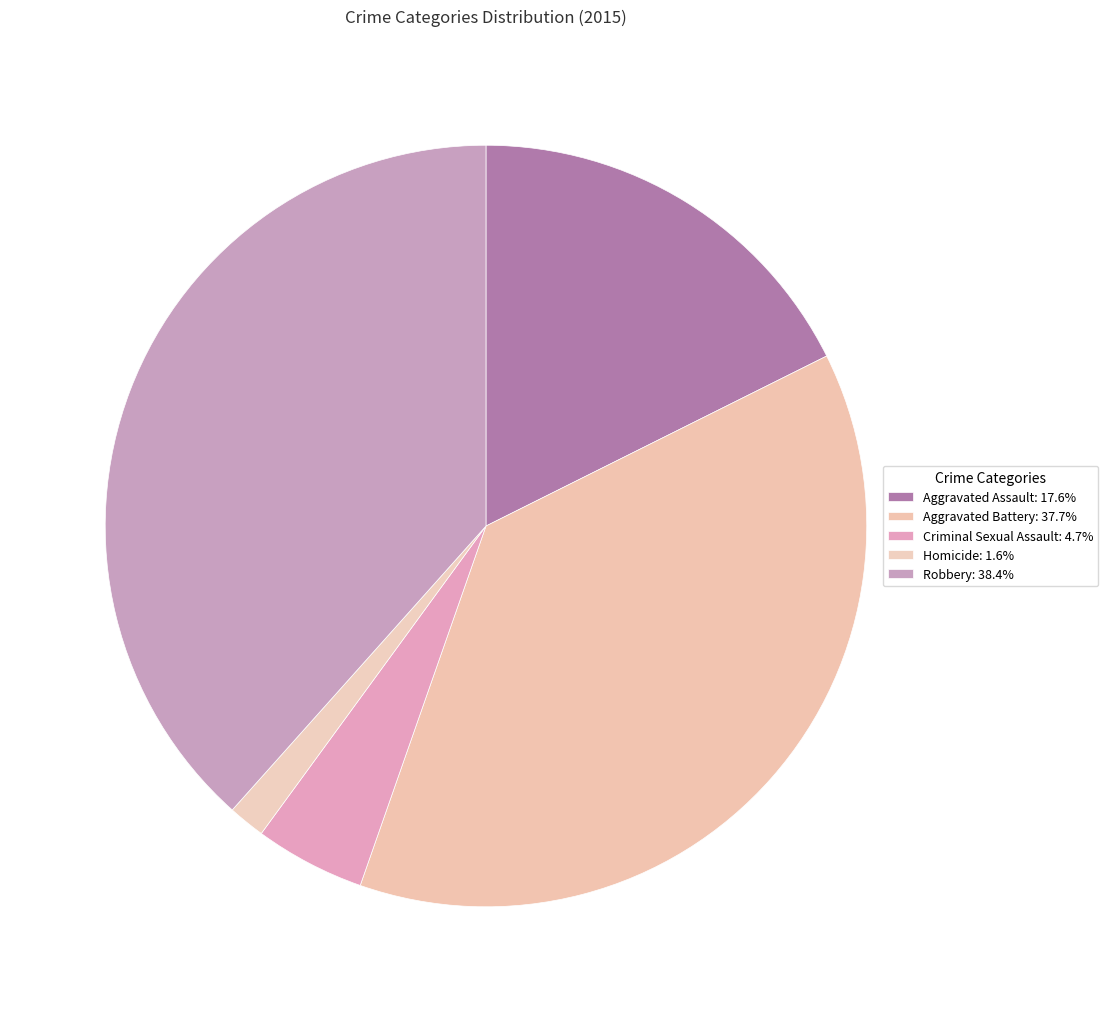

Approximately how many times larger is the value at Criminal Sexual Assault compared to Aggravated Assault?

0.3